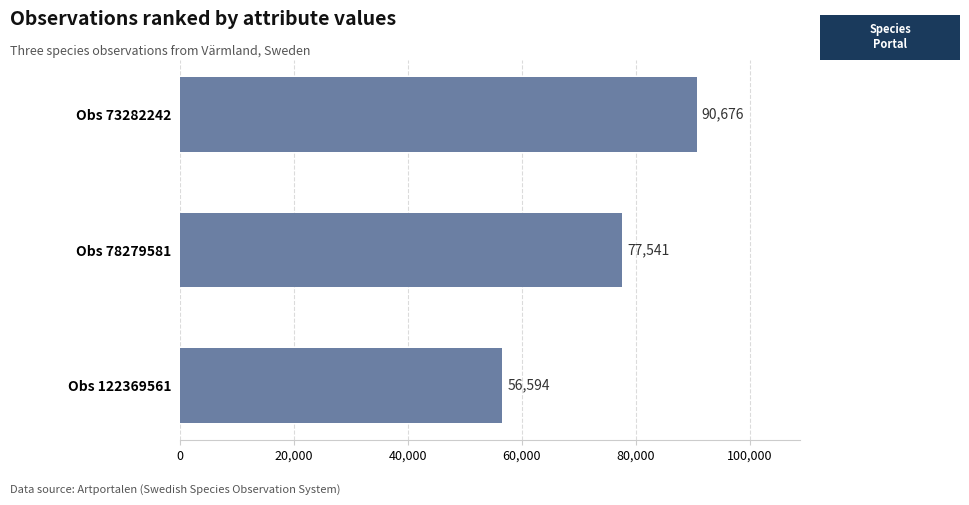

Between Obs 78279581 and Obs 73282242, which is larger?

Obs 73282242